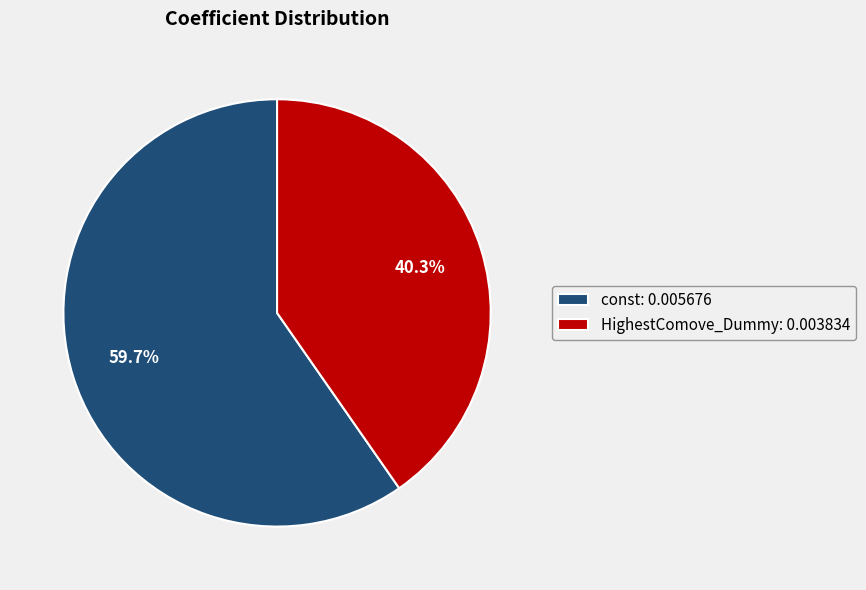

Count the number of slices in the pie.

2